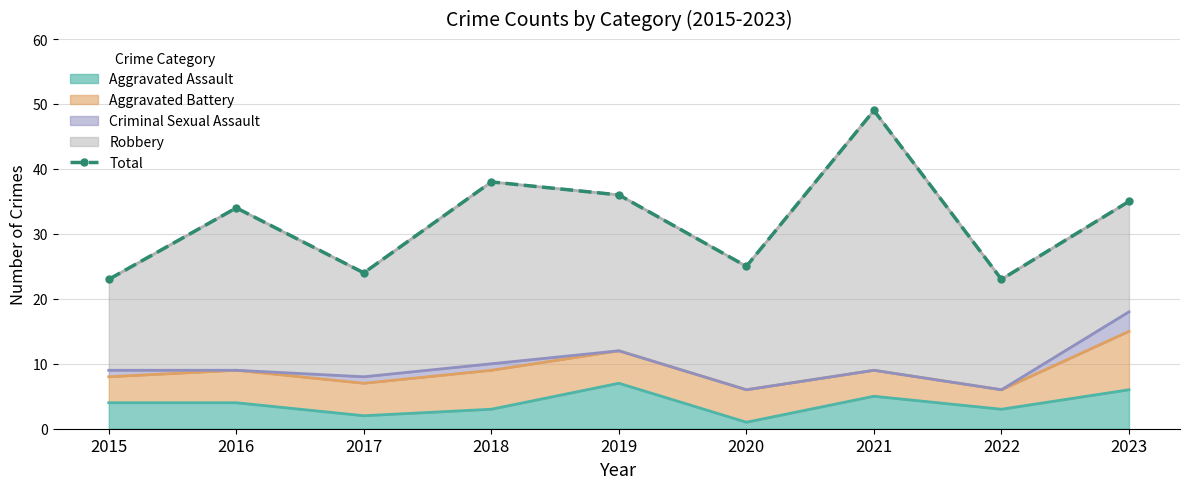

True or false: the data has more than 0 interior local peaks.

True